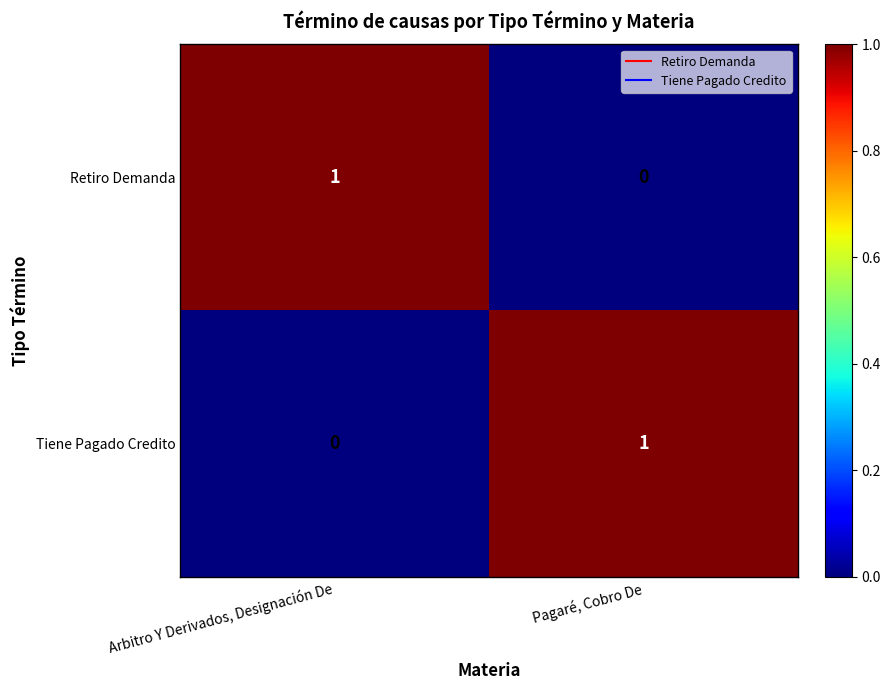

True or false: Tiene Pagado Credito has a value of 1 at Pagaré, Cobro De.

True